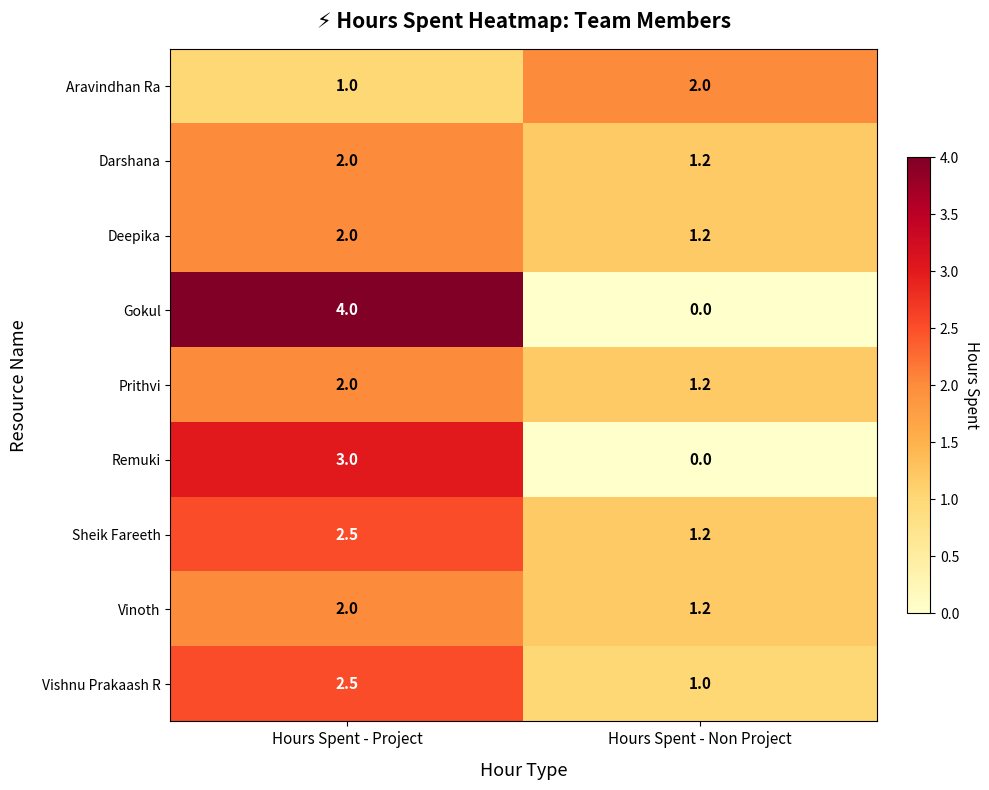

What is the difference between the Aravindhan Ra values at Hours Spent - Non Project and Hours Spent - Project?

1.0